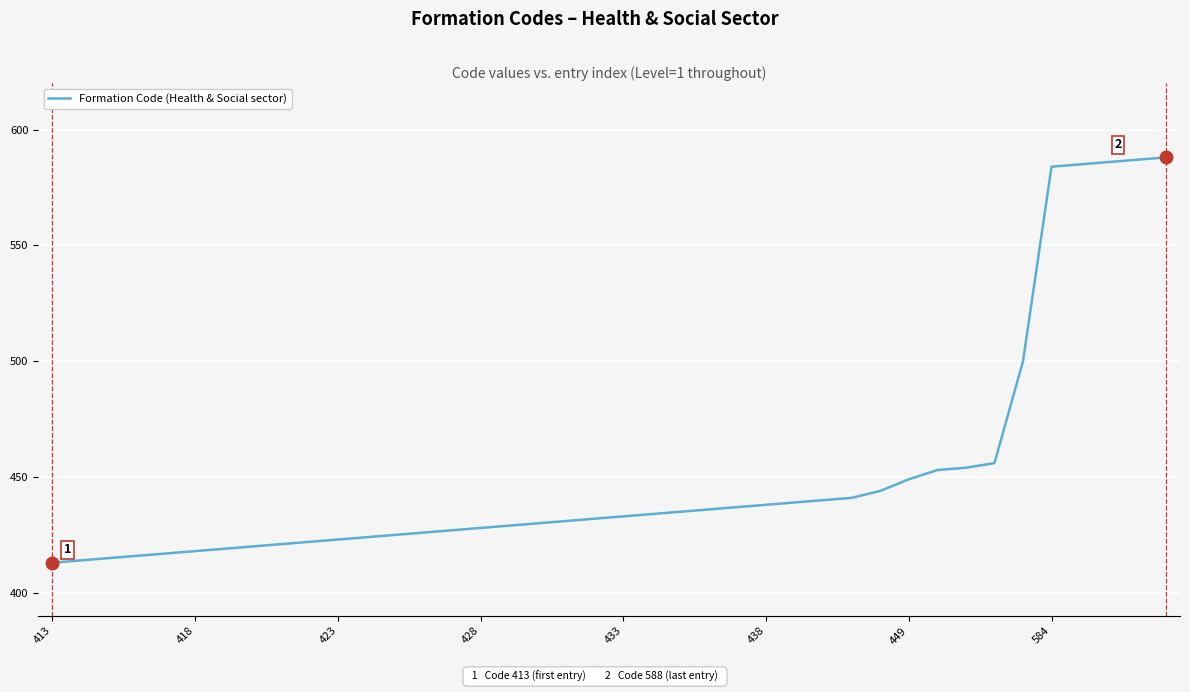

What is the maximum value shown in the chart?

588